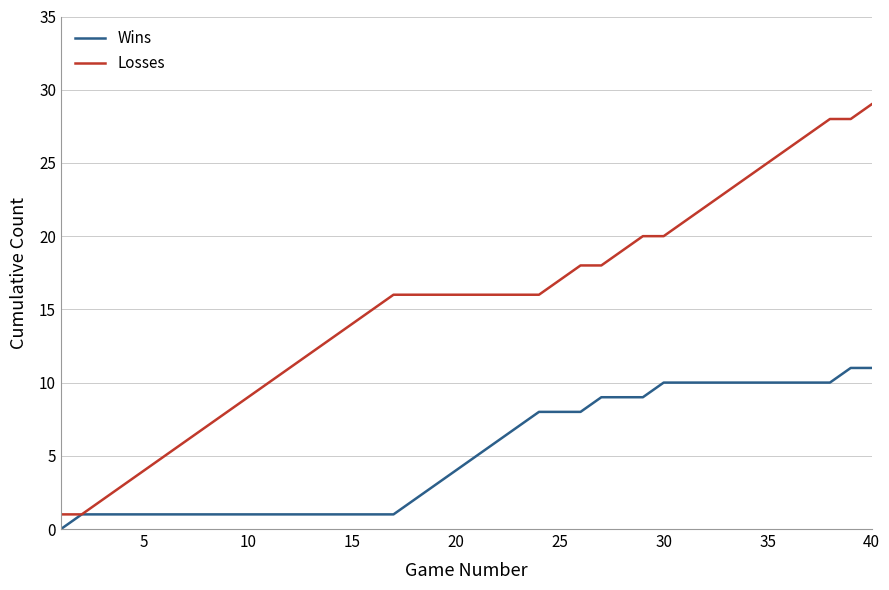

What are all the series names shown in the legend?

Wins, Losses